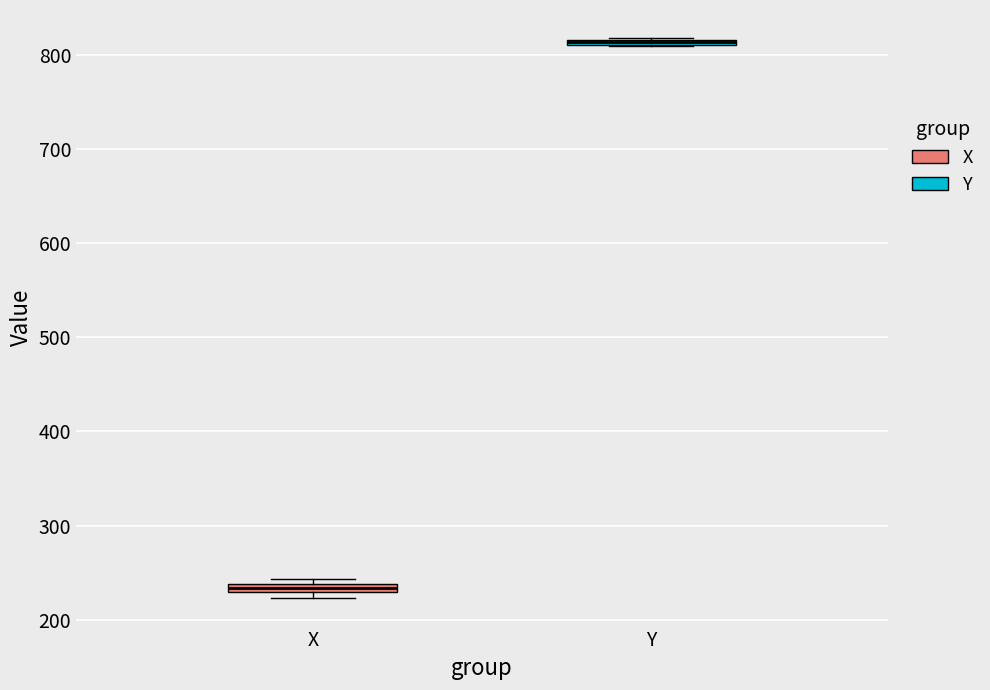

Where is the upper edge of the box for X on the y-axis? The values are not printed on the chart, so give them approximately, as read against the axis.

240